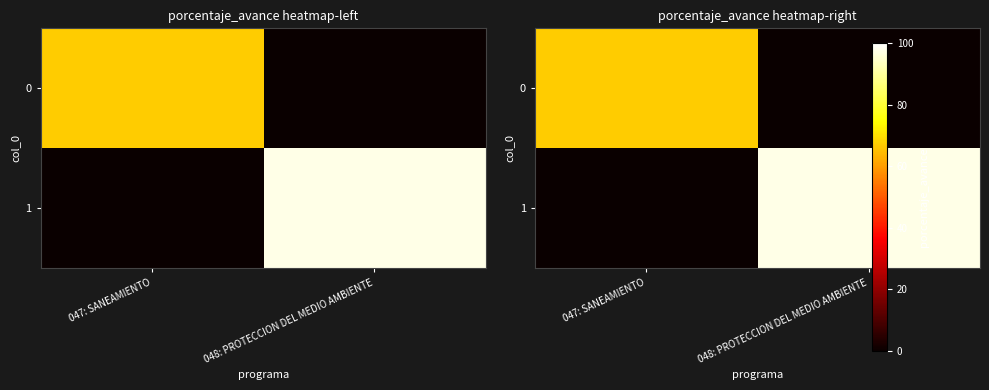

At which label does 1 first exceed 97?

048: PROTECCION DEL MEDIO AMBIENTE